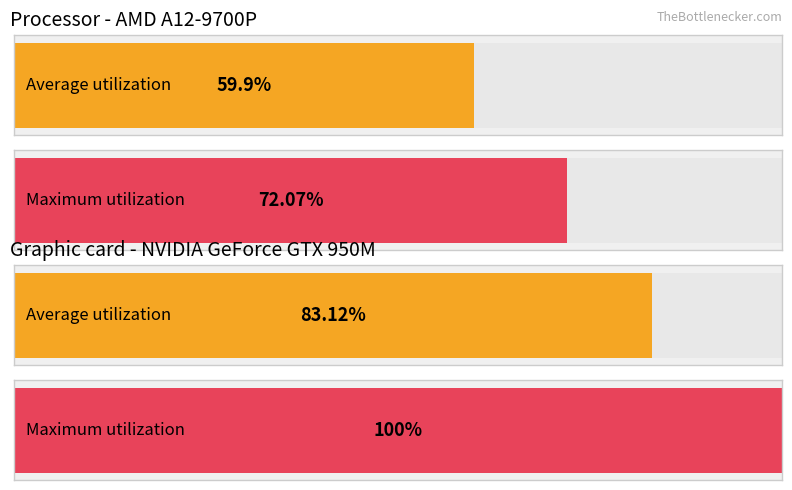

The test_accuracy series shows 0.5 at 11. True or false?

False